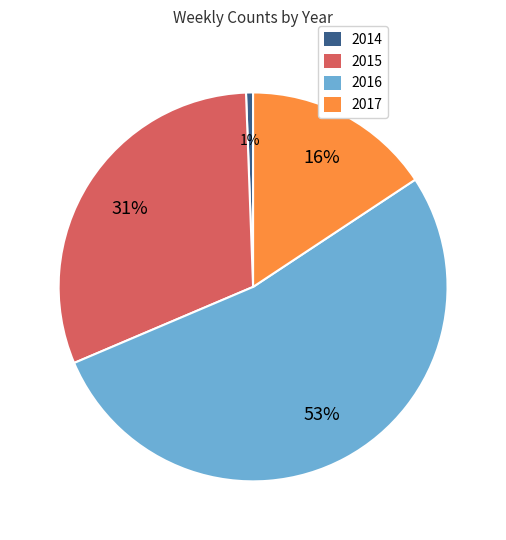

To the nearest percent, what is the average slice percentage?

25%